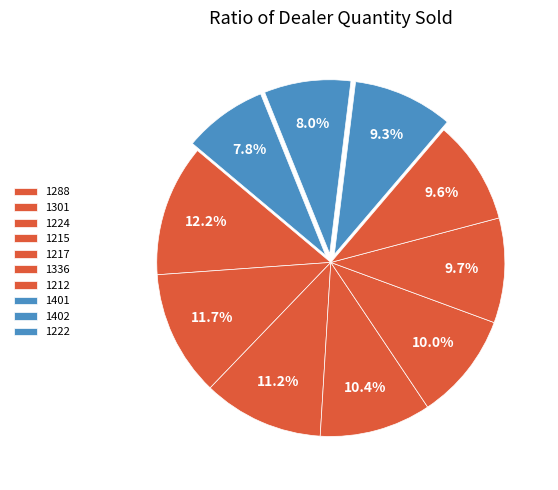

Is there any slice that represents more than half of the pie?

No